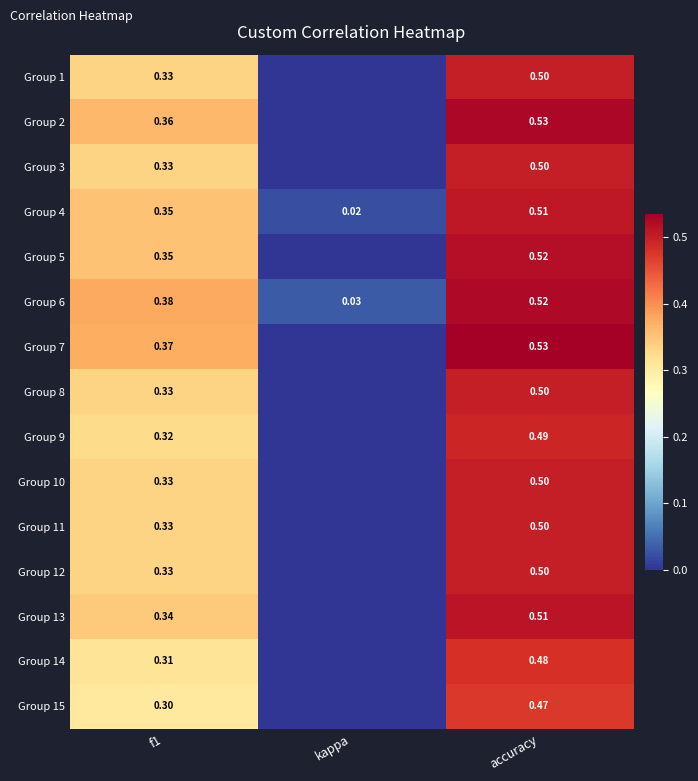

Is the value of Group 5 at f1 greater than the value of Group 14 at f1?

Yes